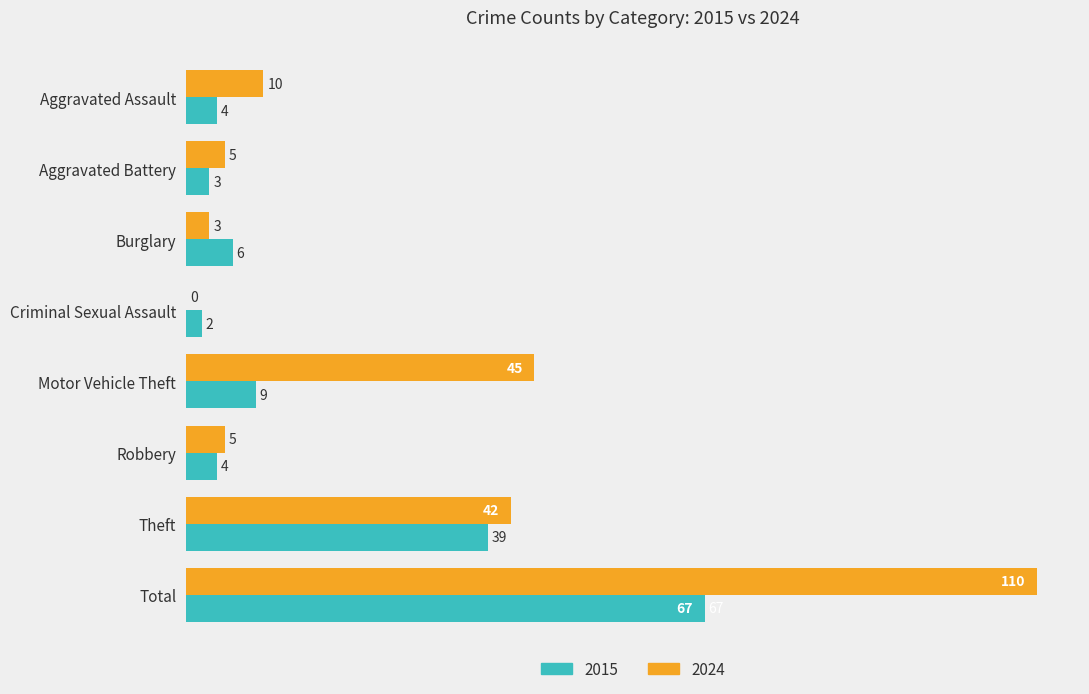

At which category is the sum across all series the highest?

Total